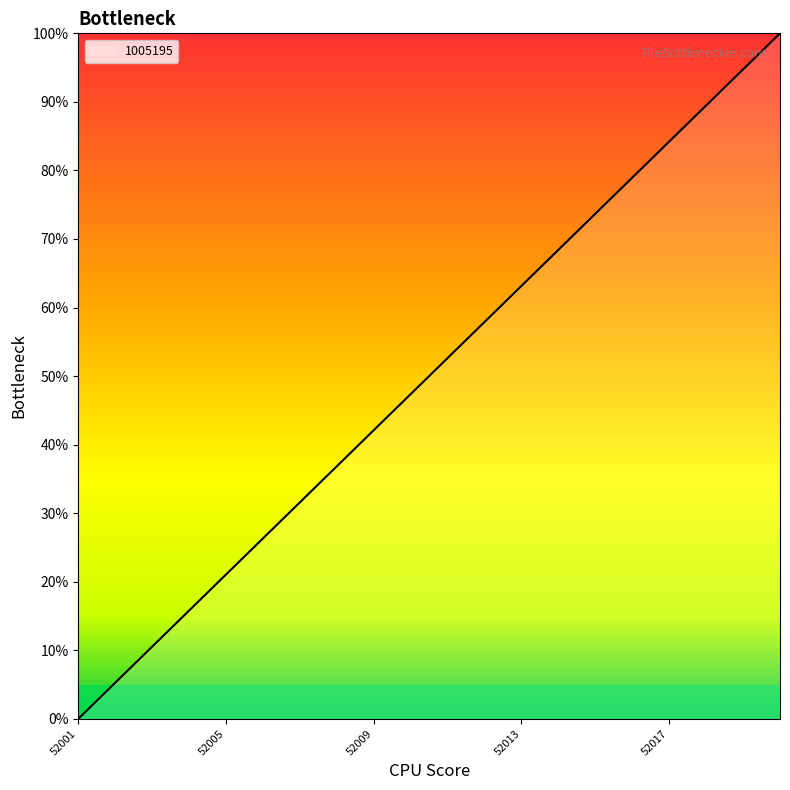

What is the greatest value displayed?

100.0